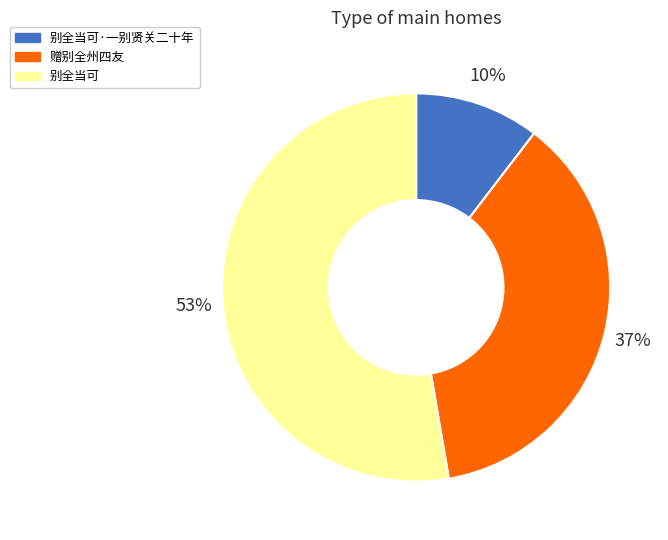

To the nearest percent, what is the average slice percentage?

33%